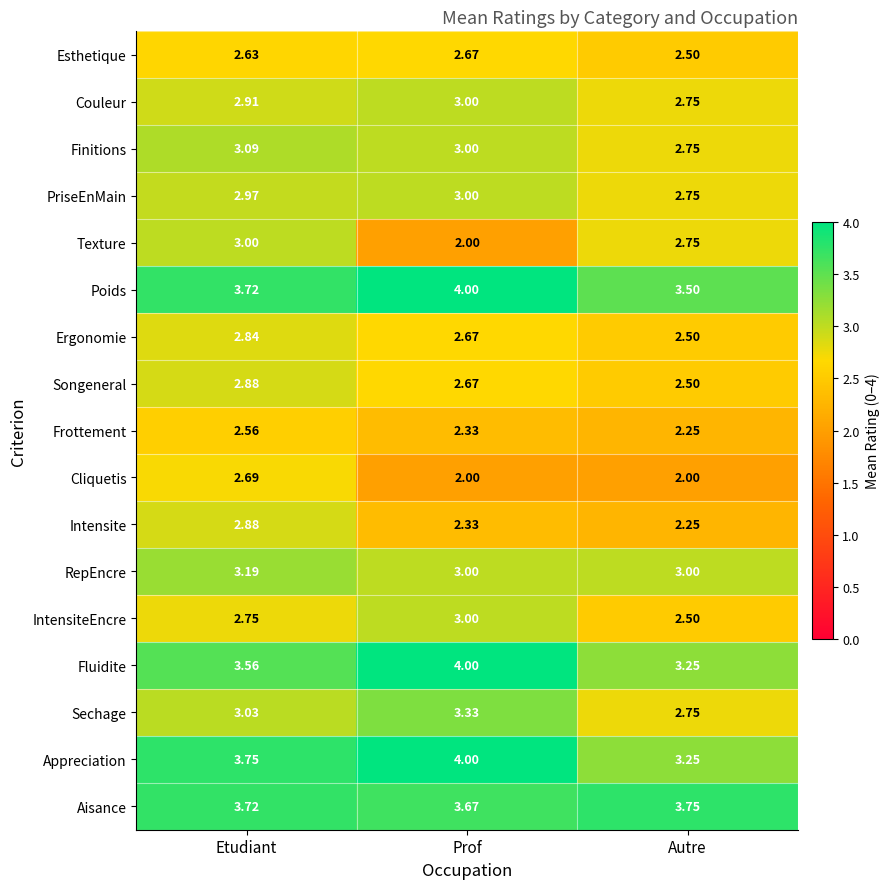

How many series are shown in this chart?

17